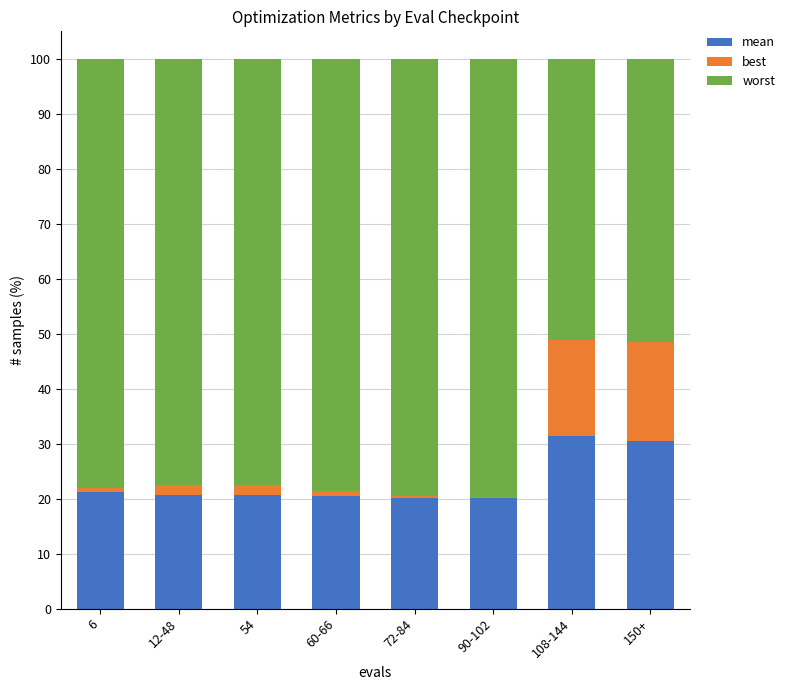

What are all the series names shown in the legend?

mean, best, worst